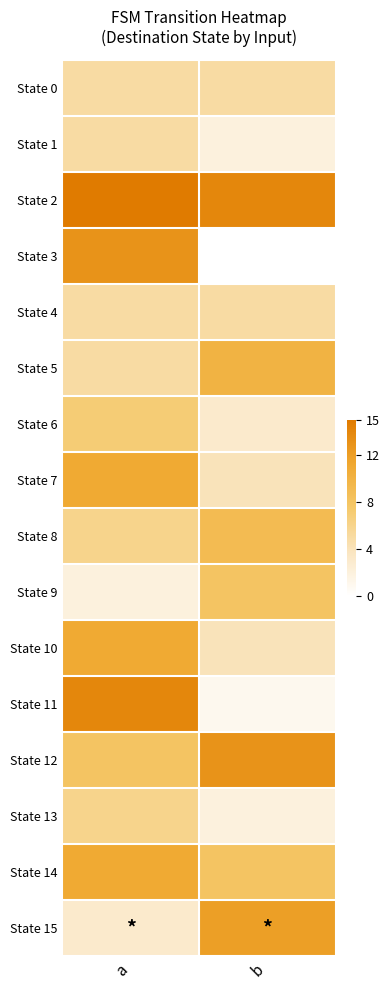

Between b and a, which is larger?

b